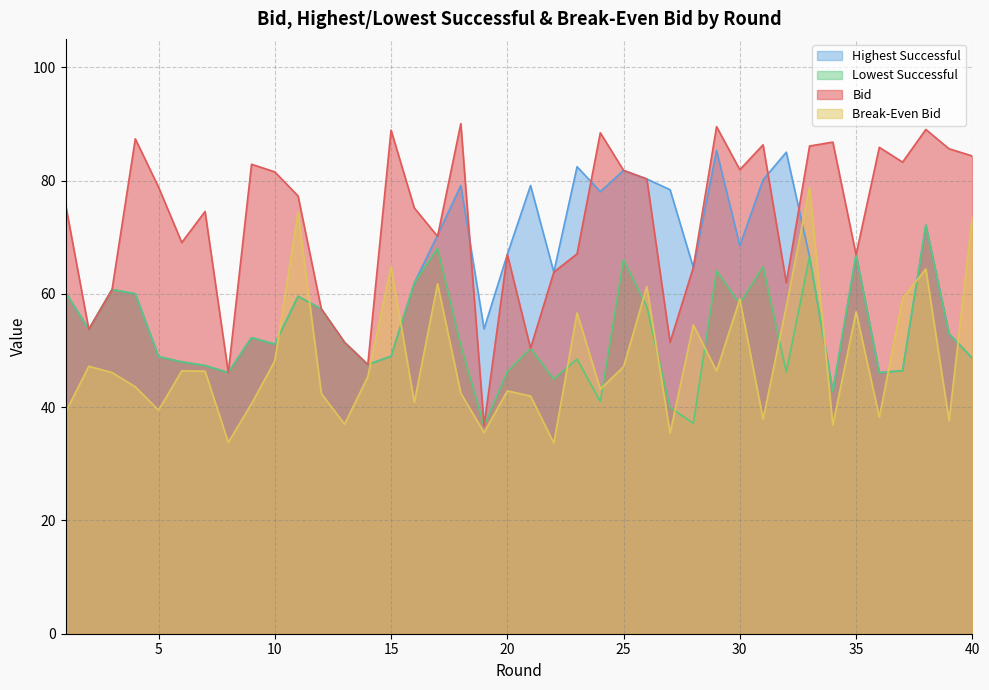

Reading left to right, list all the values displayed in this chart.

bid: 75.8	53.7	60.8	87.4	78.8	69.0	74.5	46.1	82.9	81.5	77.3	57.3	51.4	47.5	88.9	75.2	70.1	90.0	36.7	67.0	50.4	63.8	67.1	88.4	81.8	80.3	51.5	64.7	89.5	81.9	86.3	62.0	86.1	86.8	66.9	85.9	83.2	89.0	85.6	84.3
highest_suc: 60.2	53.7	60.8	60.0	48.9	48.0	47.3	46.1	52.3	51.1	59.5	57.3	51.4	47.5	49.0	61.9	70.4	79.1	53.8	67.0	79.1	63.8	82.4	78.0	81.8	80.3	78.4	64.7	85.3	68.5	80.1	85.0	66.6	42.8	66.9	46.1	46.4	72.1	53.0	48.6
lowest_suc: 60.2	53.7	60.8	60.0	48.9	48.0	47.3	46.1	52.3	51.1	59.5	57.3	51.4	47.5	49.0	61.9	68.0	50.9	36.7	46.3	50.4	45.0	48.5	41.0	66.0	57.7	39.9	37.1	64.1	58.2	64.8	46.2	66.6	42.8	66.9	46.1	46.4	72.1	53.0	48.6
break_even_bid: 39.1	47.2	46.1	43.6	39.5	46.4	46.3	33.8	40.6	48.2	74.4	42.4	37.0	45.4	64.8	40.8	61.8	42.5	35.5	42.9	42.0	33.6	56.6	43.2	47.1	61.3	35.4	54.5	46.4	59.1	37.9	57.8	78.8	36.8	56.8	38.2	59.2	64.4	37.6	73.6